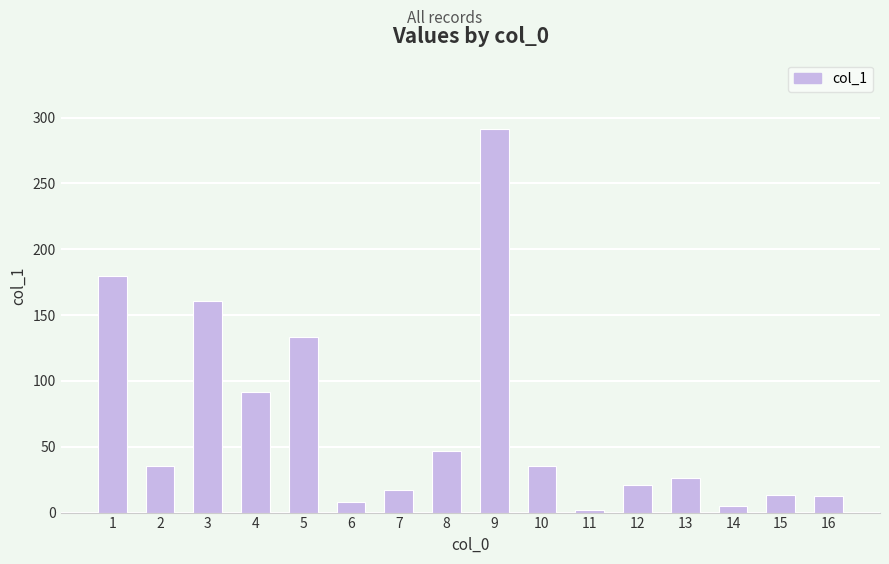

What is the smallest value displayed?

1.9